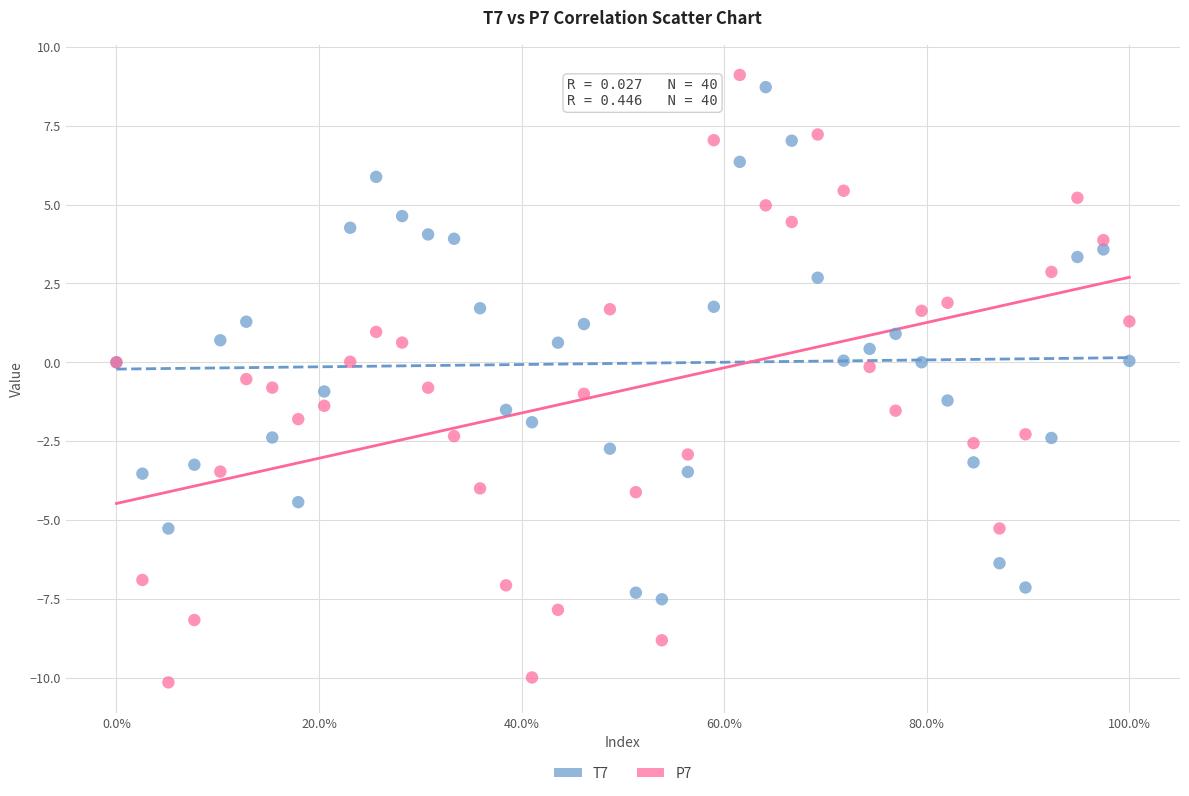

Which series contains the lowest Y value?

P7